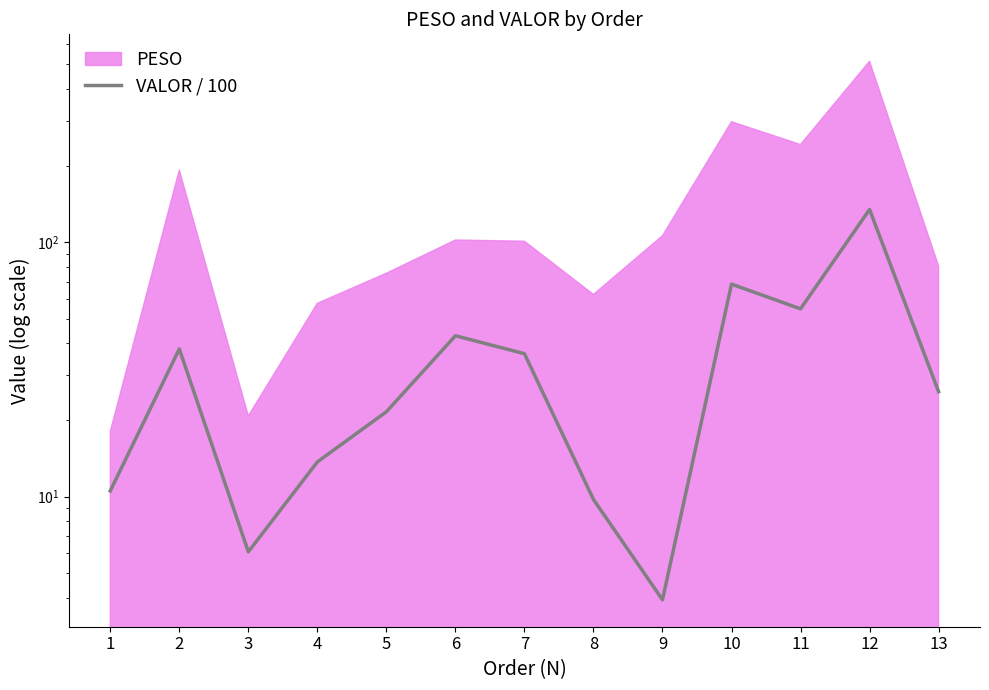

What is the sum of all values?

466.6